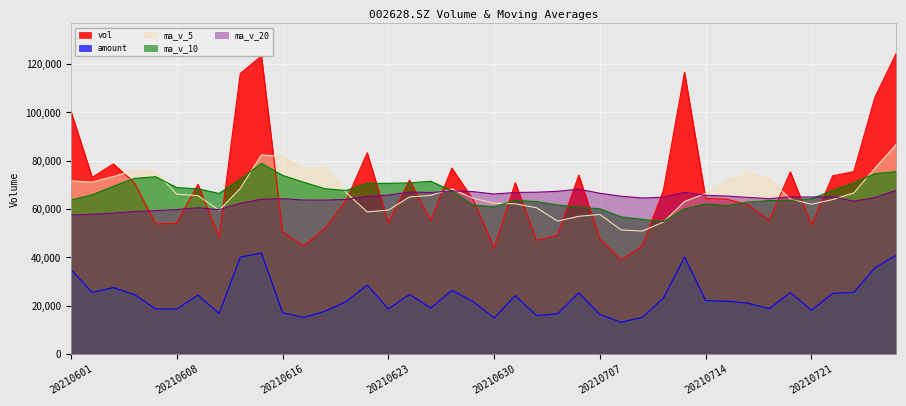

What are all the series names shown in the legend?

vol, amount, ma_v_5, ma_v_10, ma_v_20